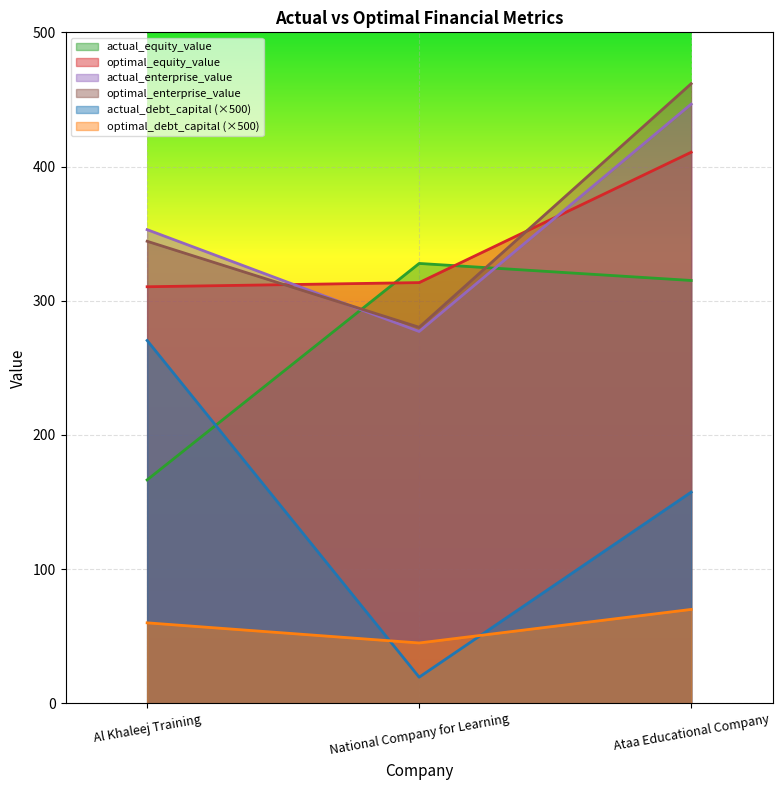

At Ataa Educational Company, list the series in order from largest to smallest.

optimal_enterprise_value, actual_enterprise_value, optimal_equity_value, actual_equity_value, actual_debt_capital (×500), optimal_debt_capital (×500)